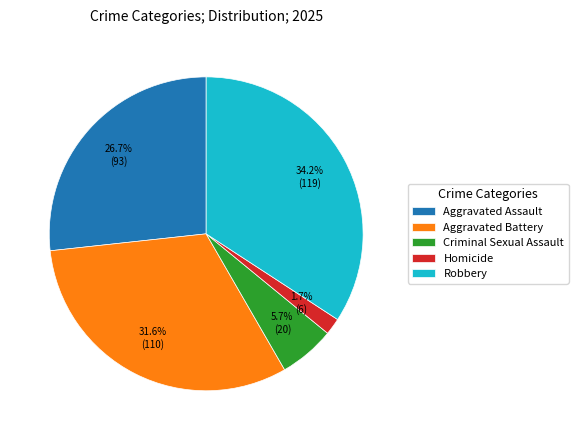

Do Robbery and Aggravated Battery together represent more than half of the pie?

Yes